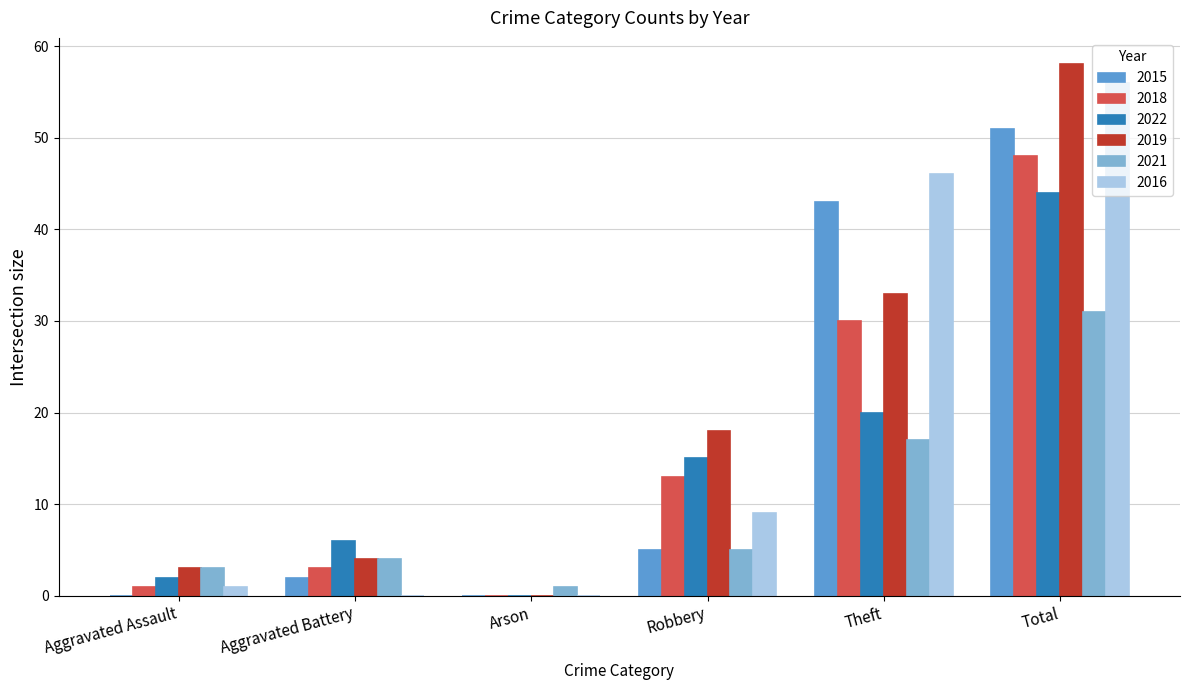

True or false: 2018 has a value of 0 at Arson.

True